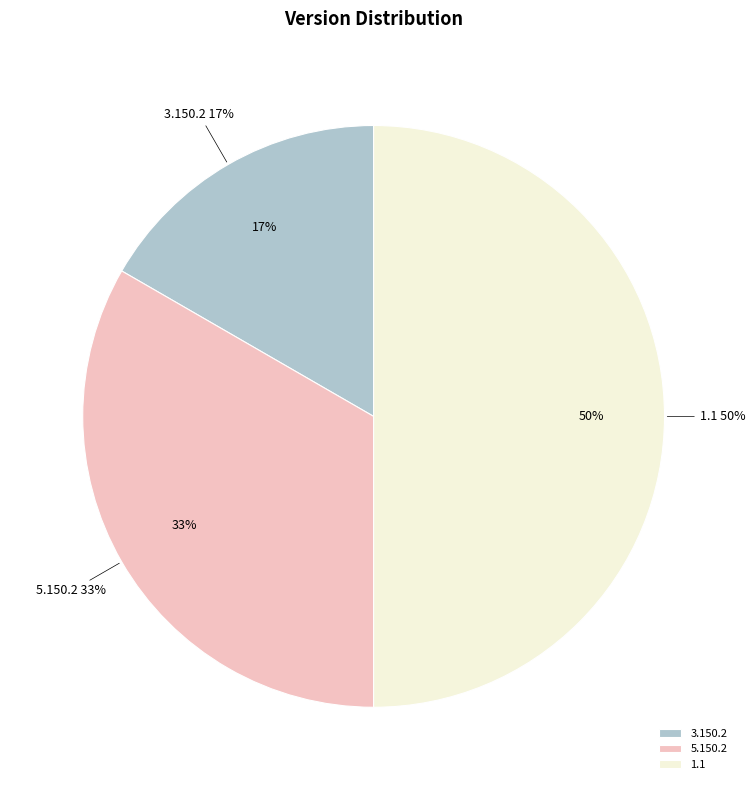

Do 5.150.2 and 1.1 together represent more than half of the pie?

Yes